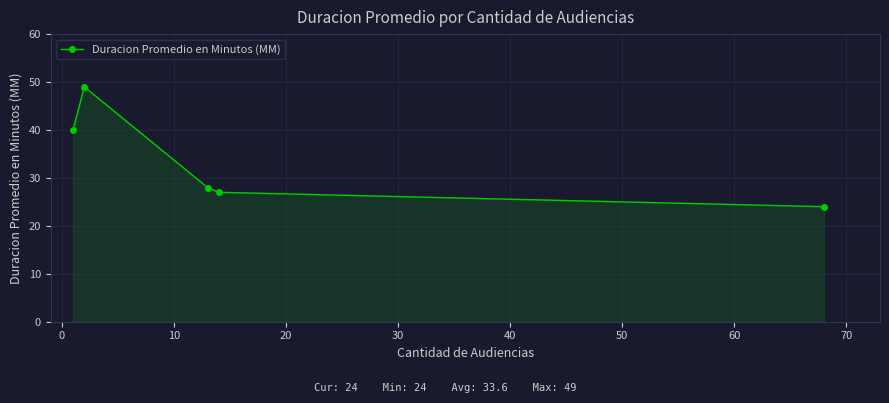

How many categories are shown in the chart?

5